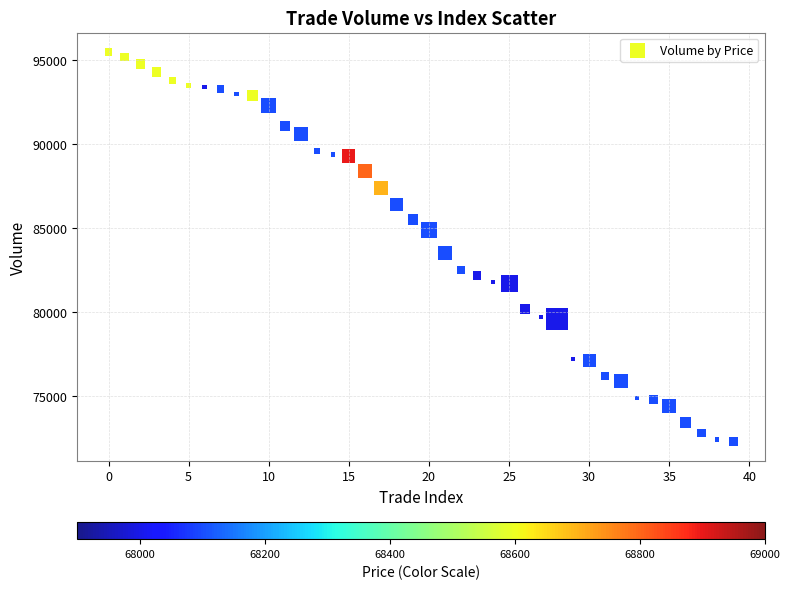

What is the range of Y values (max minus min)?

23200